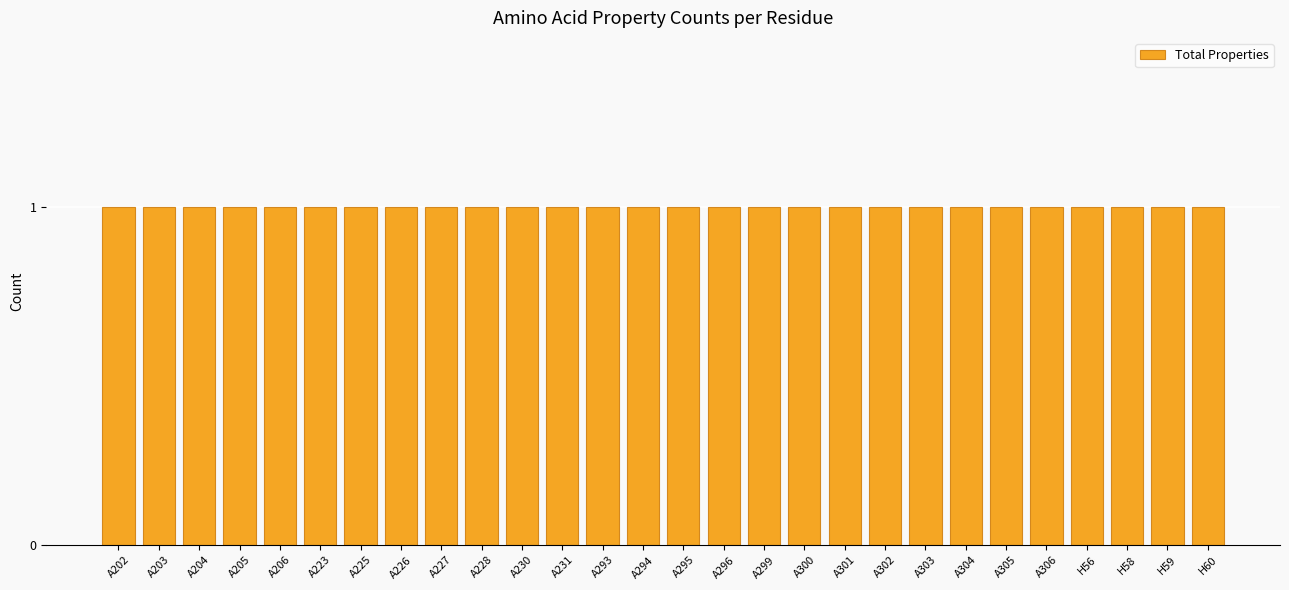

What is the label of the 15th bar from the left?

A295